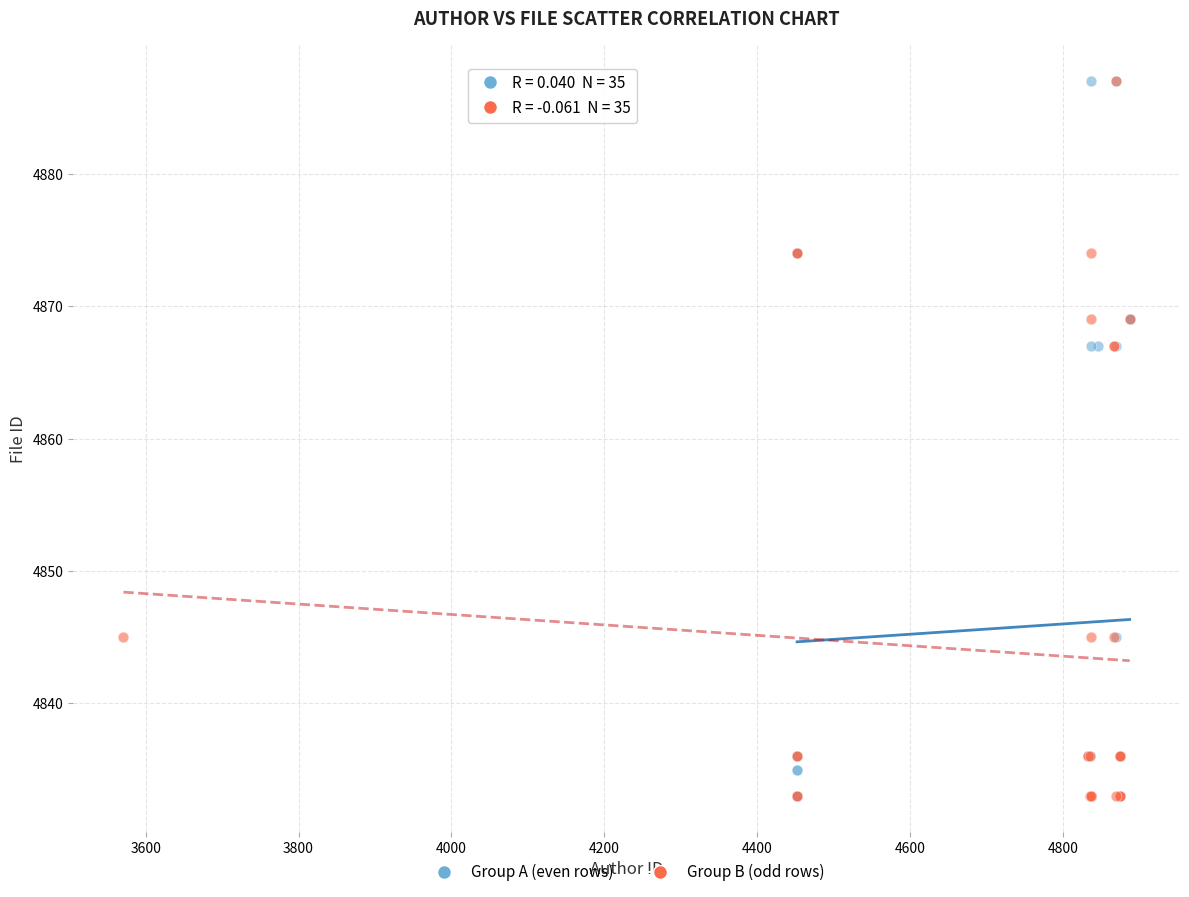

What are all the series names shown in the legend?

Group A (even rows), Group B (odd rows)